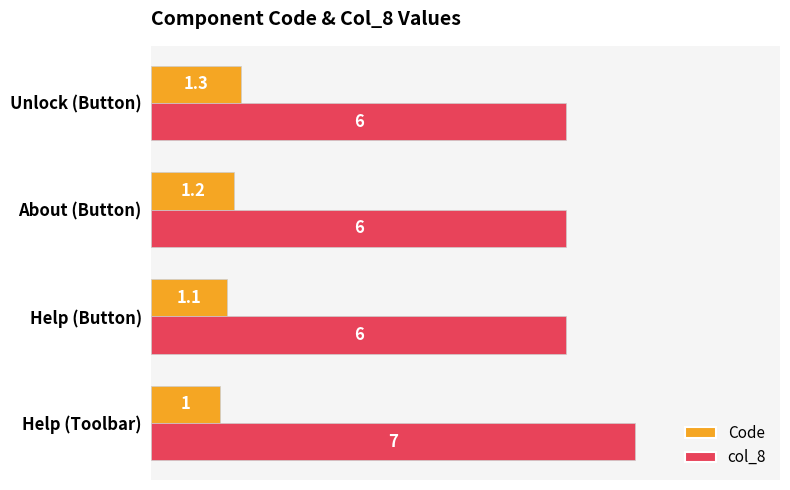

What is the sum of all Code values?

4.6